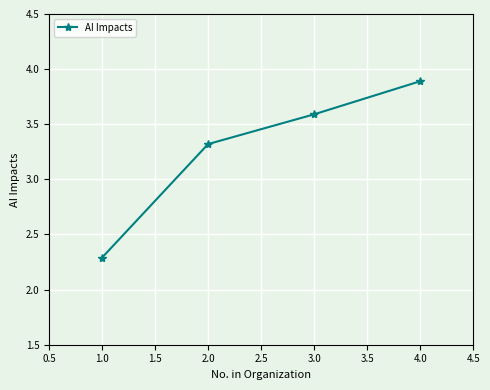

What is the value of the 2nd point from the left?

3.3